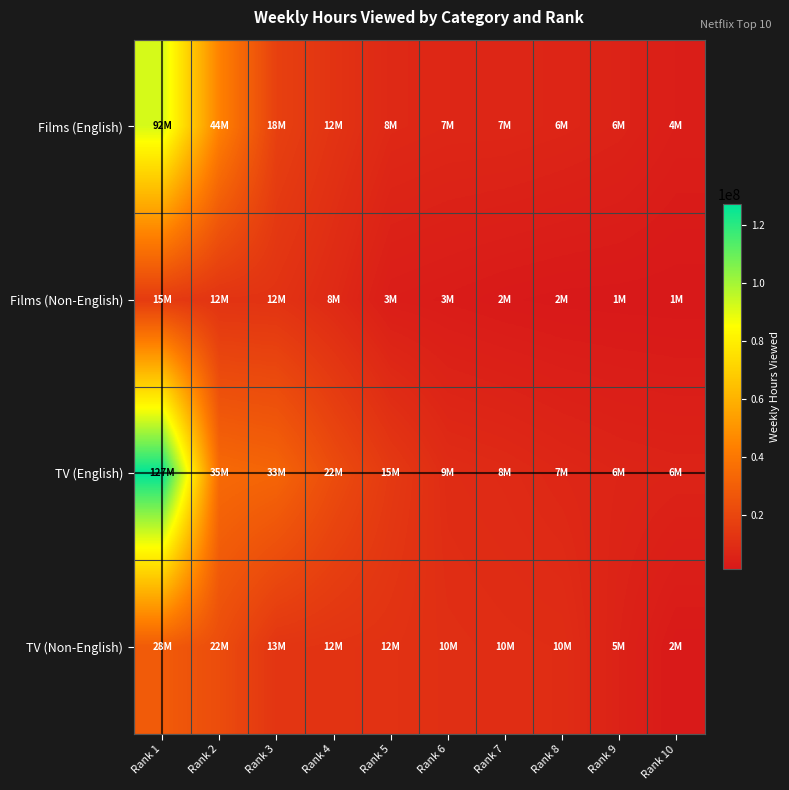

Reading left to right, transcribe all the data shown in this chart.

Films (English): Rank 1=91900000	Rank 2=43900000	Rank 3=17500000	Rank 4=12300000	Rank 5=7900000	Rank 6=7200000	Rank 7=7100000	Rank 8=6500000	Rank 9=5600000	Rank 10=3700000
Films (Non-English): Rank 1=15400000	Rank 2=12300000	Rank 3=12000000	Rank 4=8300000	Rank 5=3200000	Rank 6=2600000	Rank 7=1900000	Rank 8=1500000	Rank 9=1400000	Rank 10=1300000
TV (English): Rank 1=127100000	Rank 2=34600000	Rank 3=32600000	Rank 4=22500000	Rank 5=14700000	Rank 6=9300000	Rank 7=8500000	Rank 8=7200000	Rank 9=6200000	Rank 10=5700000
TV (Non-English): Rank 1=28500000	Rank 2=22500000	Rank 3=12900000	Rank 4=12300000	Rank 5=11800000	Rank 6=10400000	Rank 7=9900000	Rank 8=9600000	Rank 9=5200000	Rank 10=1900000